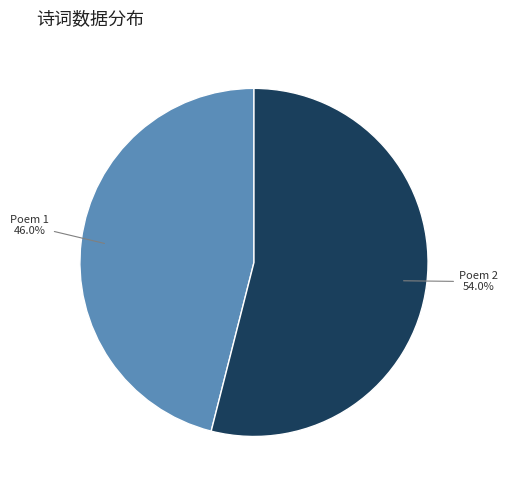

Is there a majority slice in this chart?

Yes